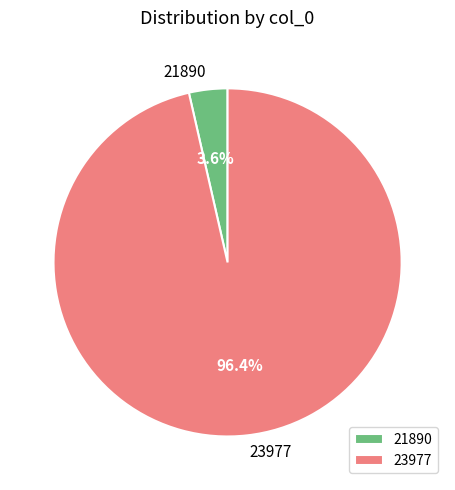

How much of the chart is everything except 21890?

96.4%